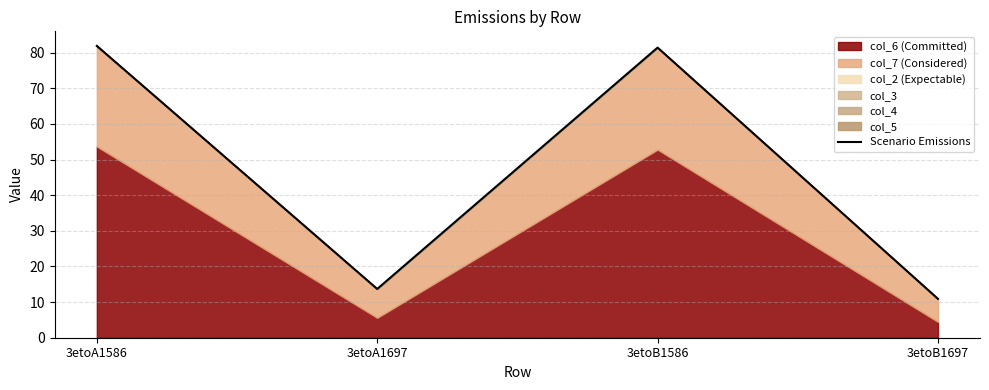

Rank the categories by value from lowest to highest.

3etoB1697, 3etoA1697, 3etoB1586, 3etoA1586